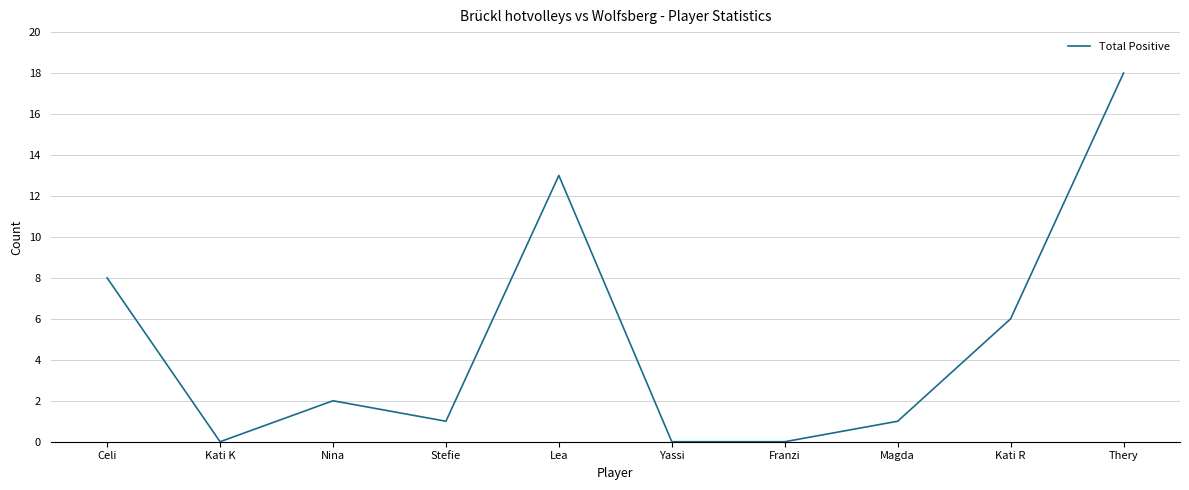

Is it true that the value at Kati R is 6?

True